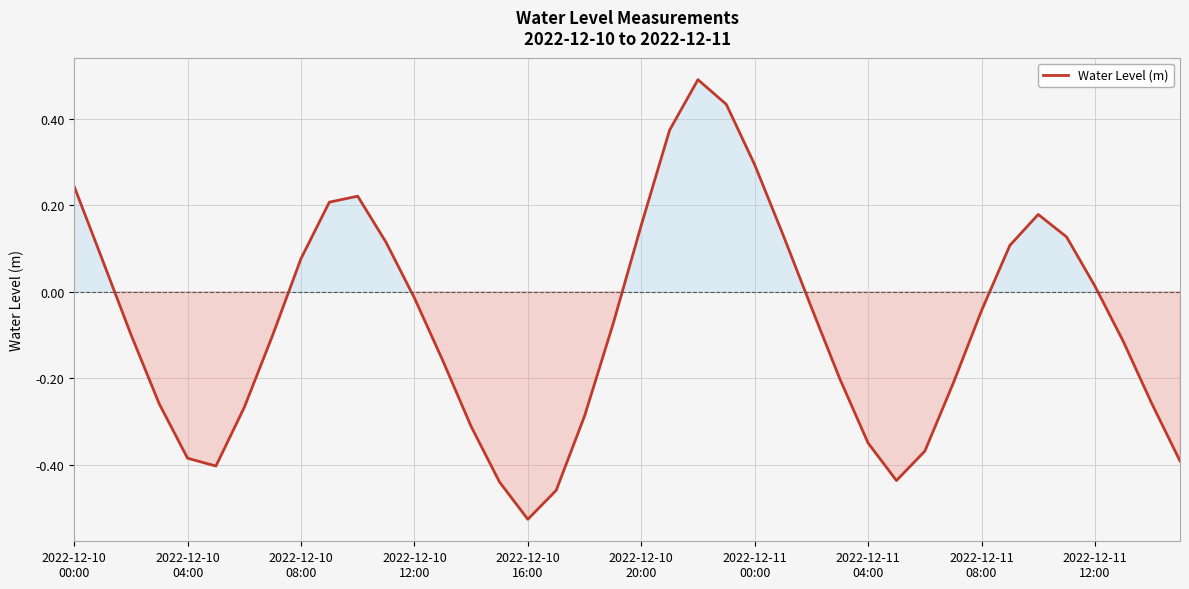

What is the greatest value displayed?

0.5